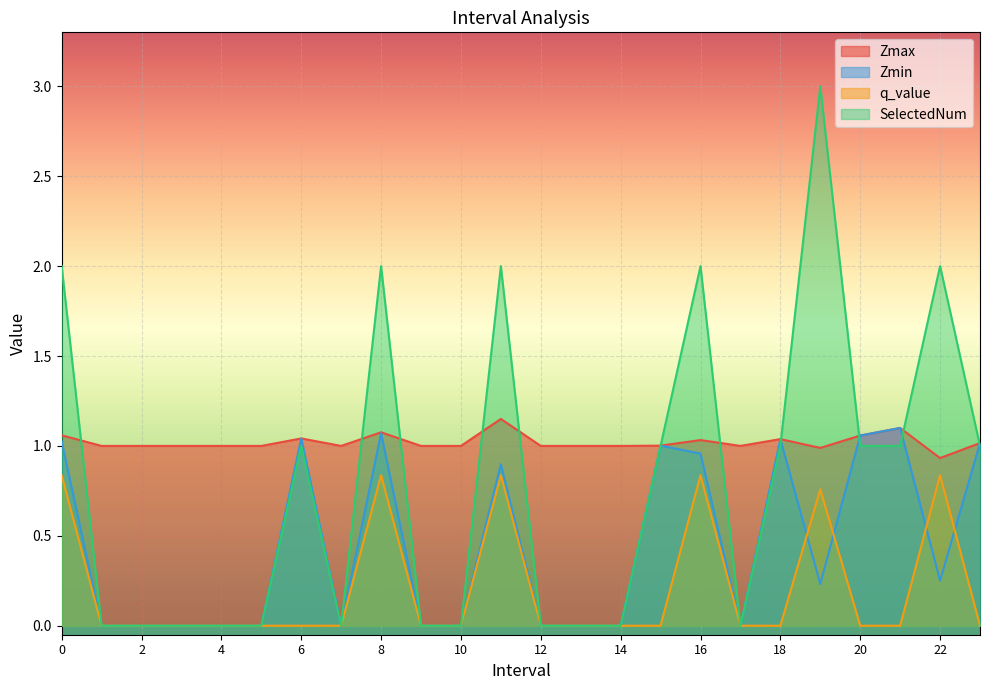

Where do Zmin and q_value first cross each other?

18.0 and 19.0